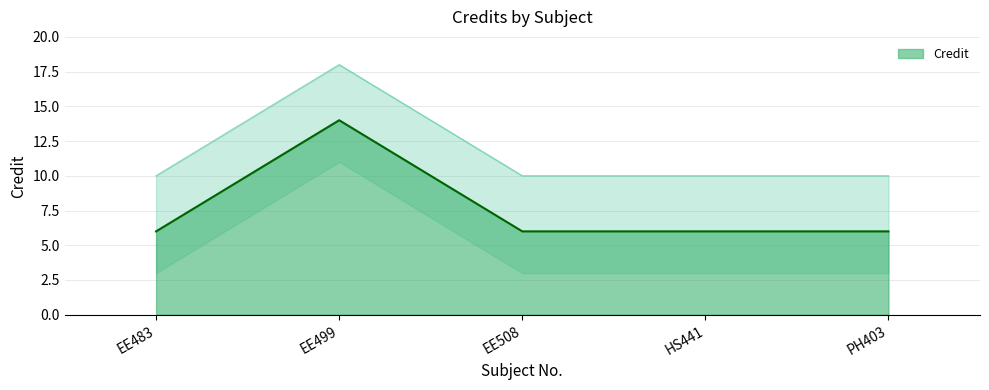

Is it true that the value at EE499 is 14?

True